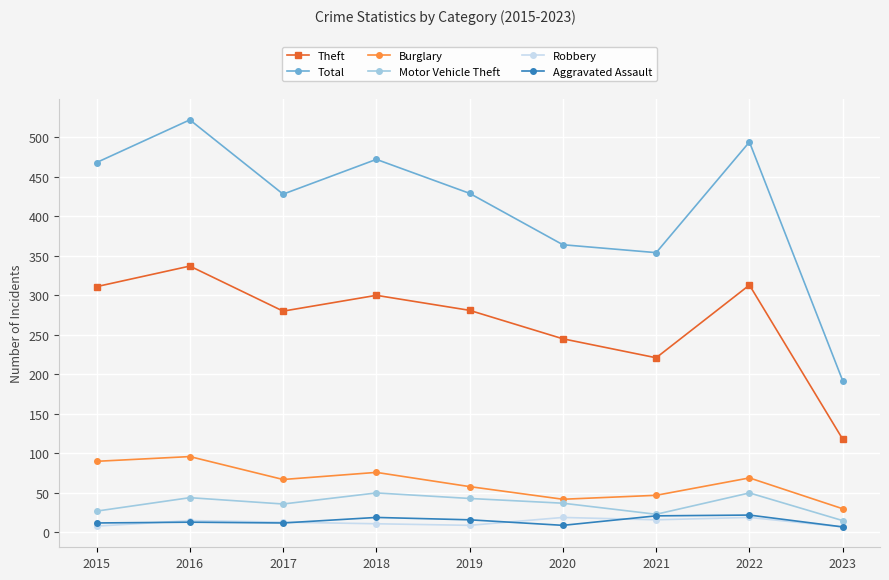

What are all the series names shown in the legend?

Theft, Total, Burglary, Motor Vehicle Theft, Robbery, Aggravated Assault